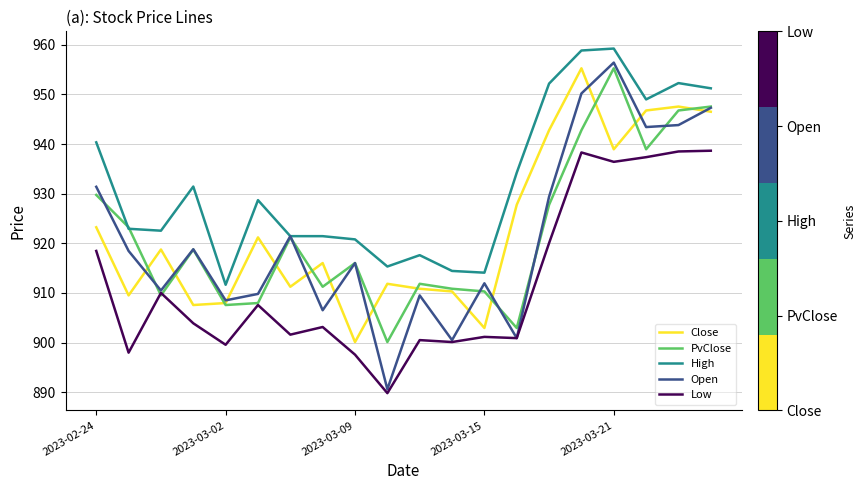

Which series has the largest total across all categories?

High